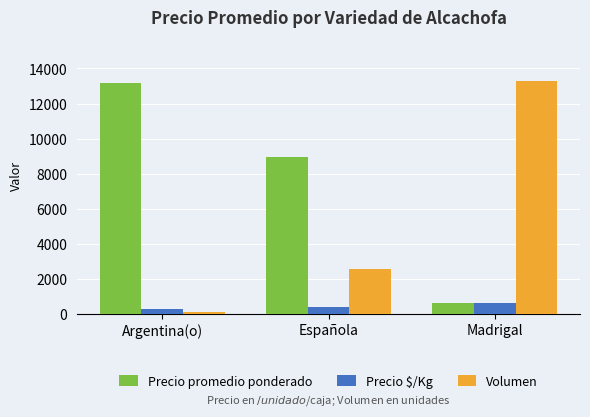

What position from the left is Argentina(o)?

1